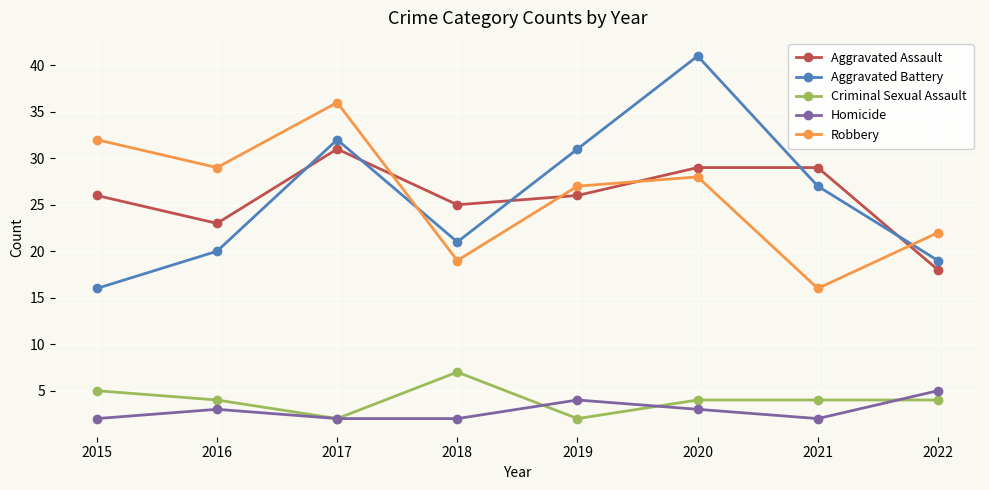

Read the Aggravated Battery value at 2021.

27